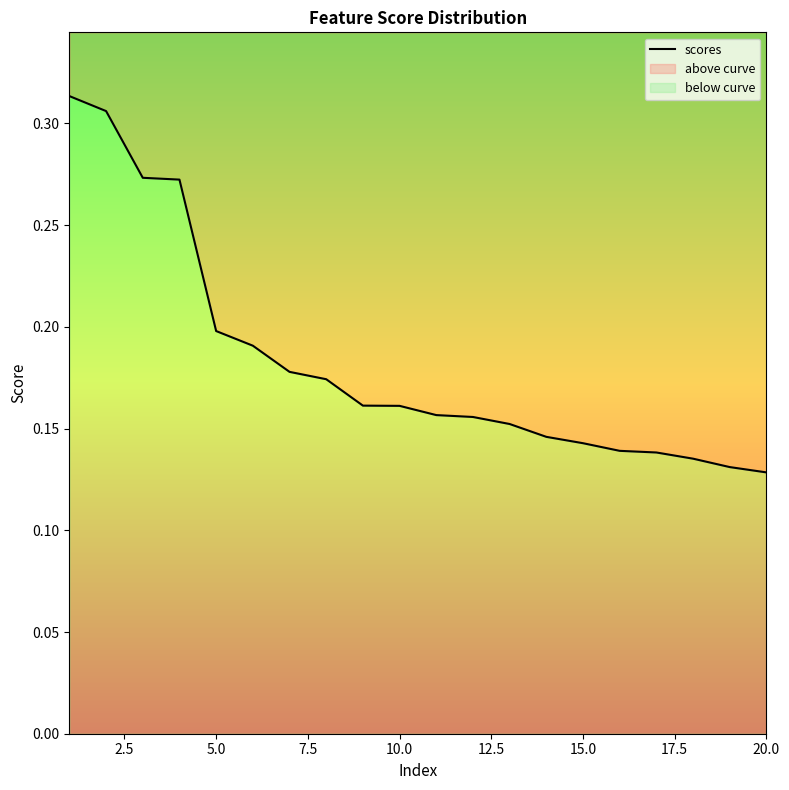

Does the chart have visible grid lines?

No